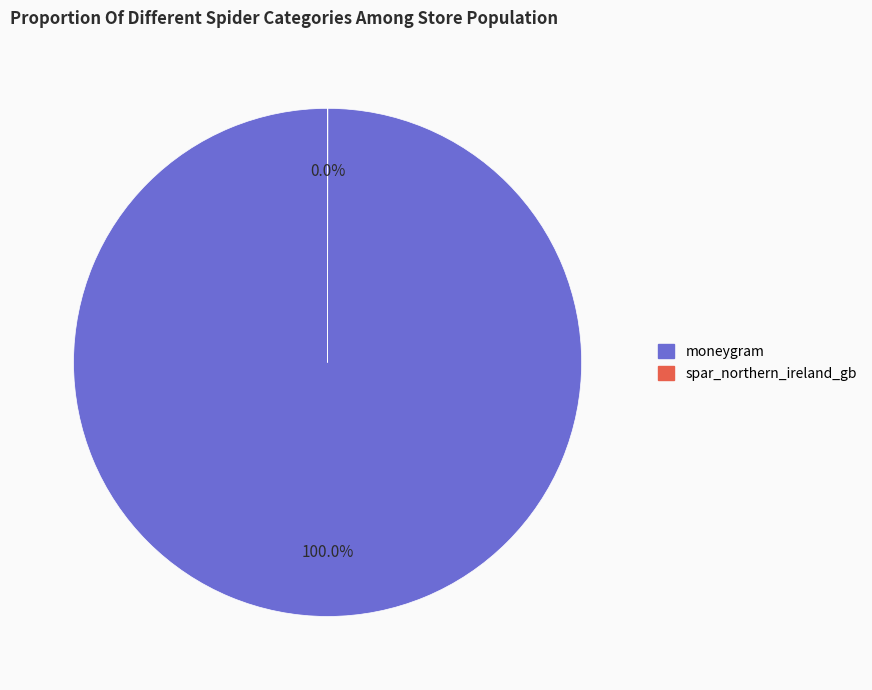

Is there any slice that represents more than half of the pie?

Yes